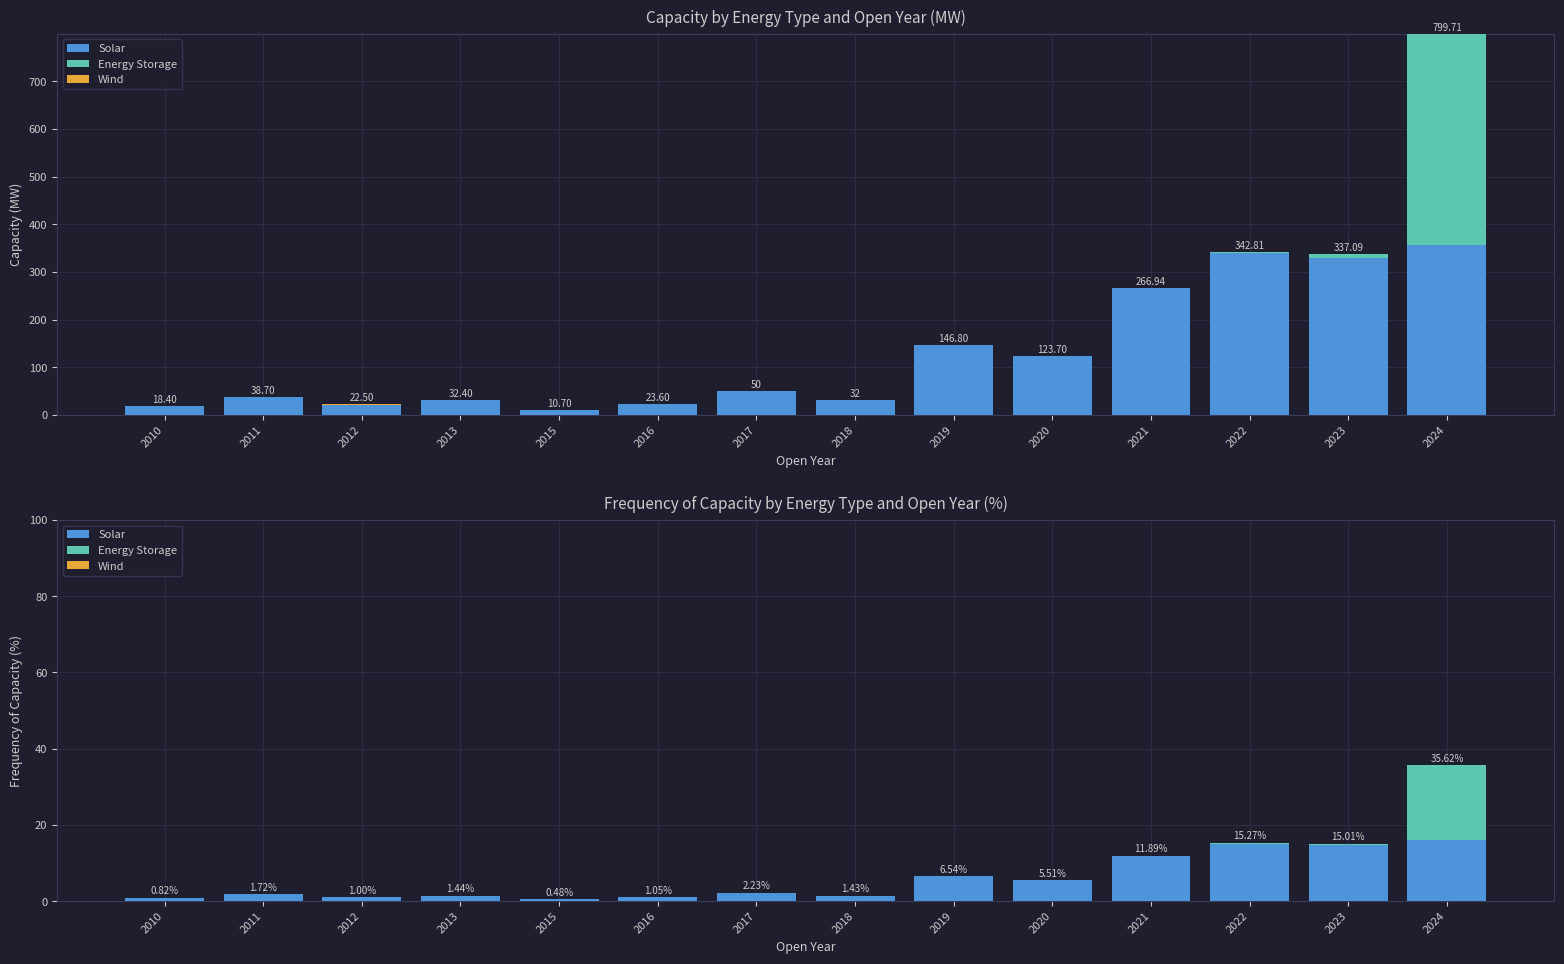

Reading right to left, what are all the values shown in this chart?

Solar: 2024=15.9	2023=14.7	2022=15.1	2021=11.9	2020=5.5	2019=6.5	2018=1.4	2017=2.2	2016=1.1	2015=0.5	2013=1.4	2012=0.9	2011=1.7	2010=0.8
Energy Storage: 2024=19.7	2023=0.3	2022=0.2	2021=0.0	2020=0.0	2019=0.0	2018=0.0	2017=0.0	2016=0.0	2015=0.0	2013=0.0	2012=0.0	2011=0.0	2010=0.0
Wind: 2024=0.0	2023=0.0	2022=0.0	2021=0.0	2020=0.0	2019=0.0	2018=0.0	2017=0.0	2016=0.0	2015=0.0	2013=0.0	2012=0.1	2011=0.0	2010=0.0